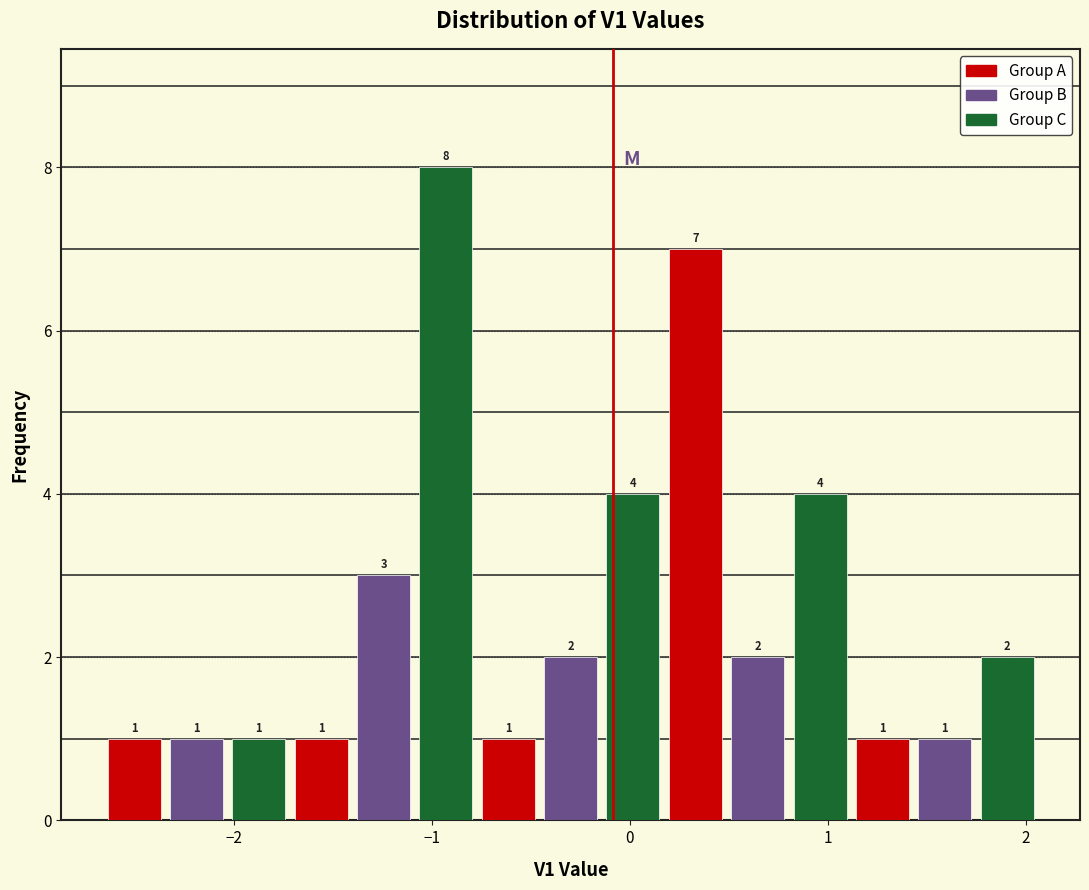

Around what value on the x-axis is the tallest bar? Give the approximate position of its centre, as read against the axis.

-0.9